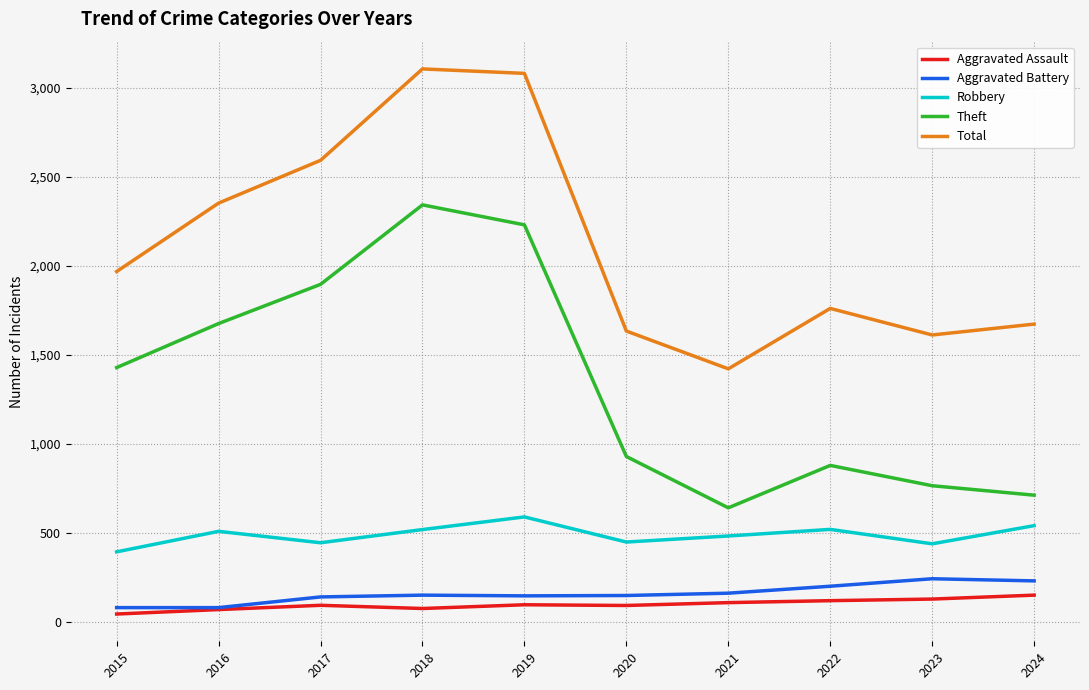

True or false: Total and Theft intersect in this chart.

False